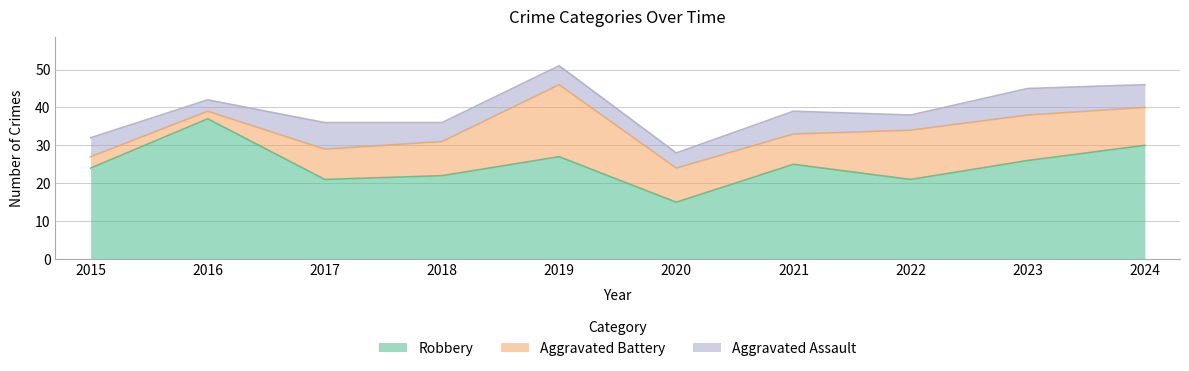

Is it true that Robbery equals 36 at 2015?

False